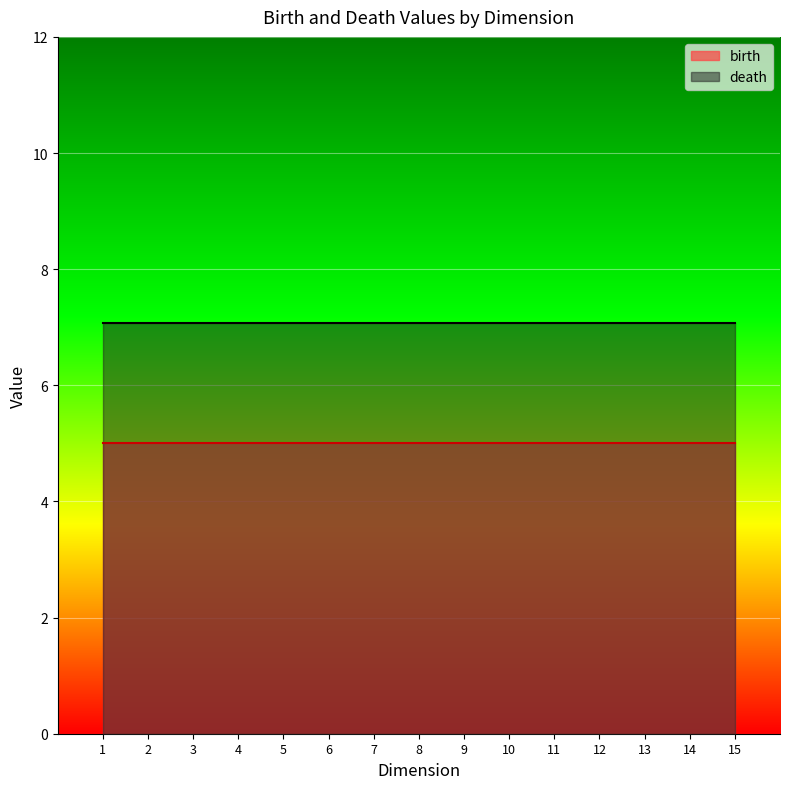

At which label does birth reach its minimum?

1